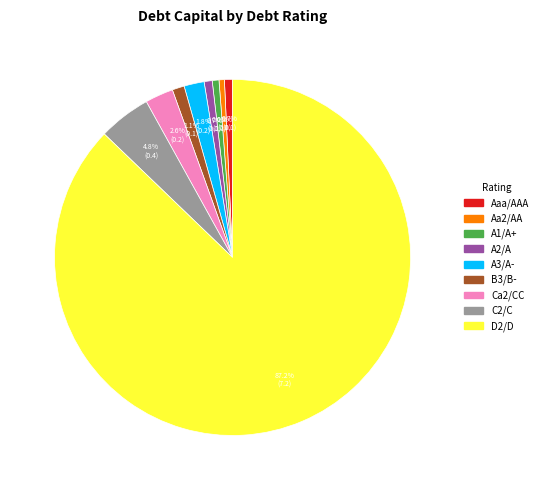

How many slices are in this pie chart?

9